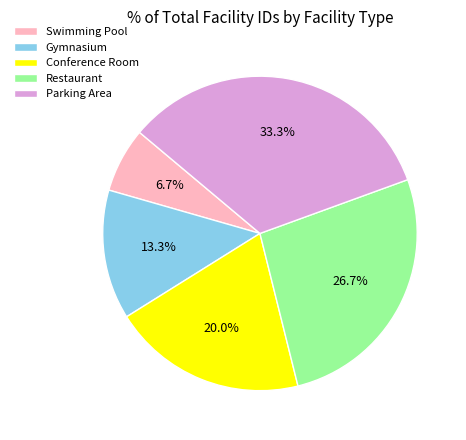

What percentage is the Conference Room slice, to the nearest percent?

20%